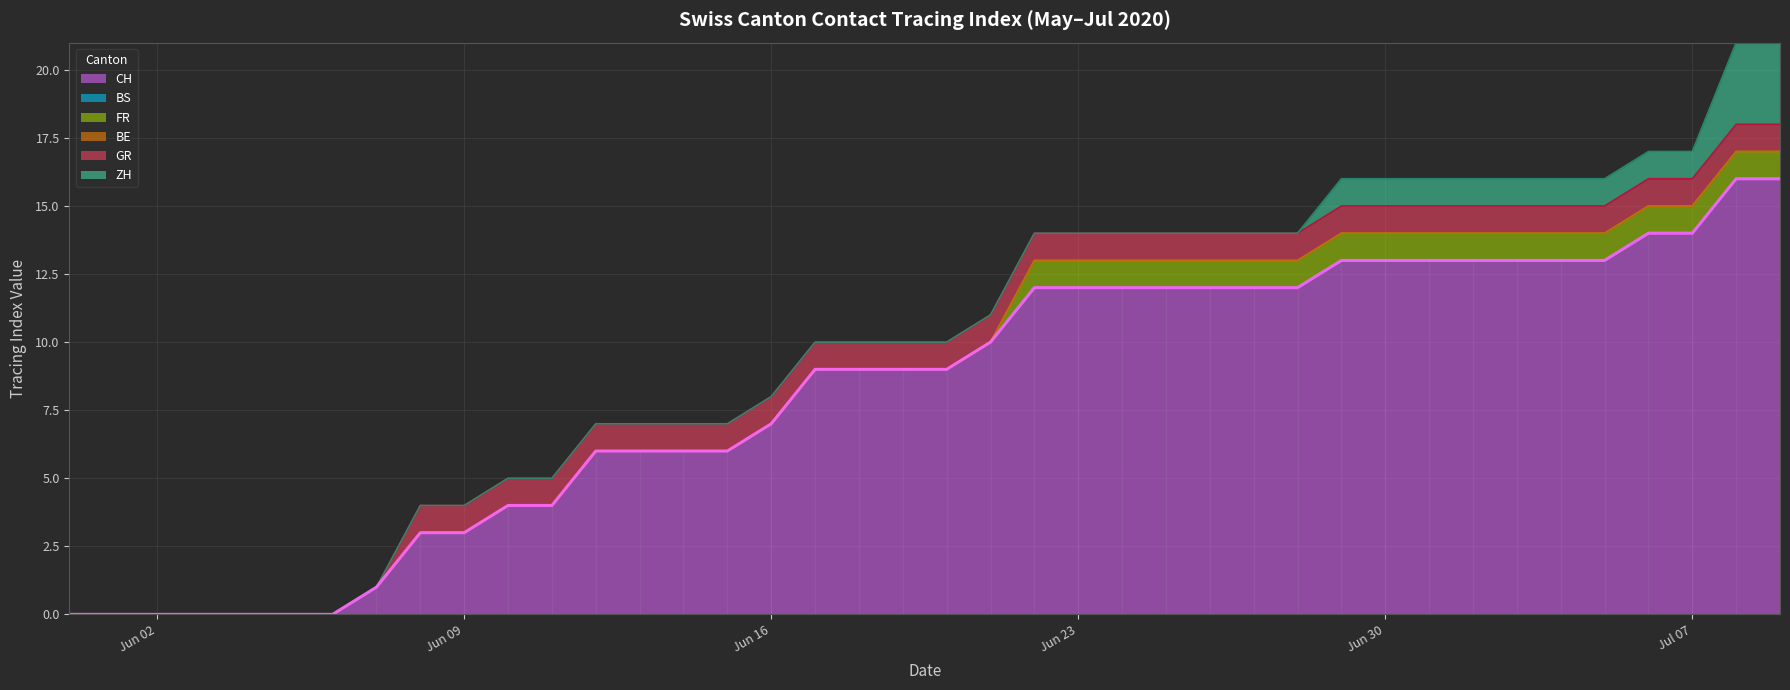

Is it true that FR equals 2 at 2020-06-24?

False